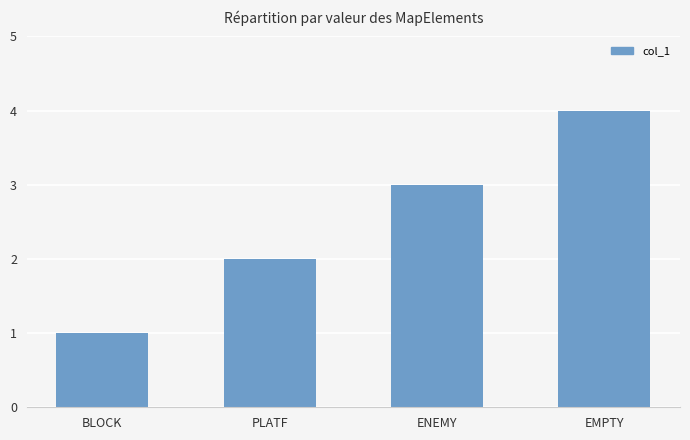

What is the change in value from BLOCK to PLATF?

+1